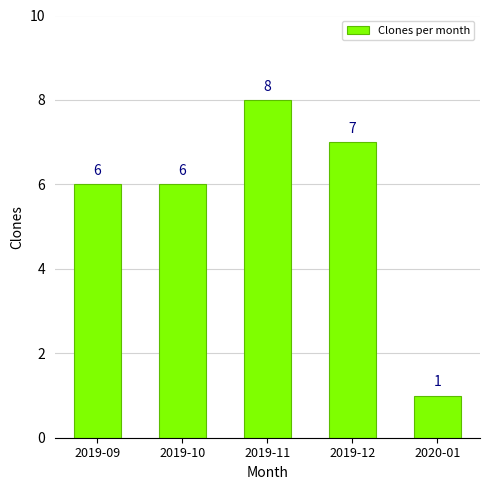

How many series are shown in this chart?

1